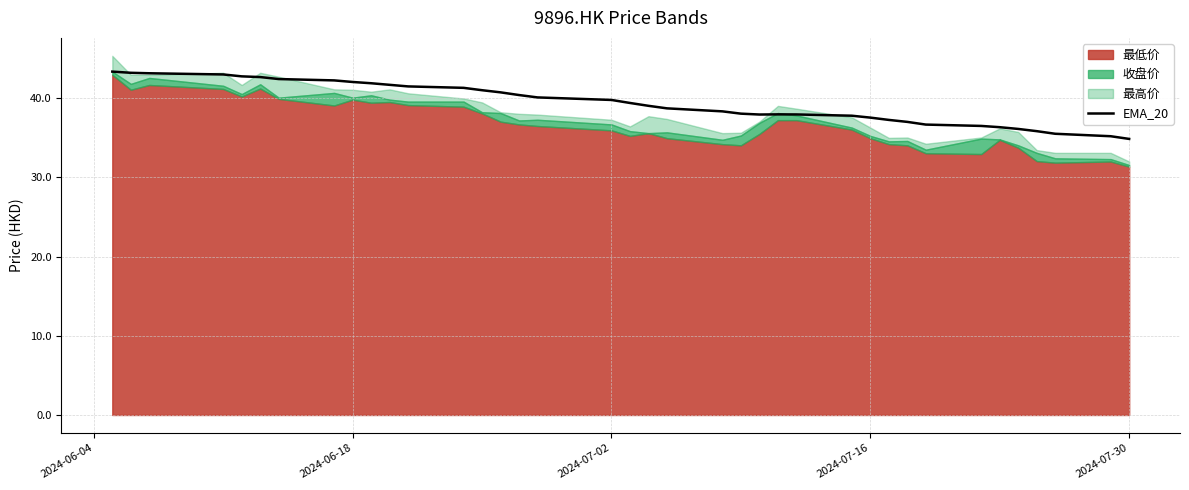

Is it true that EMA_20 equals 37.5 at 2024-07-16?

True